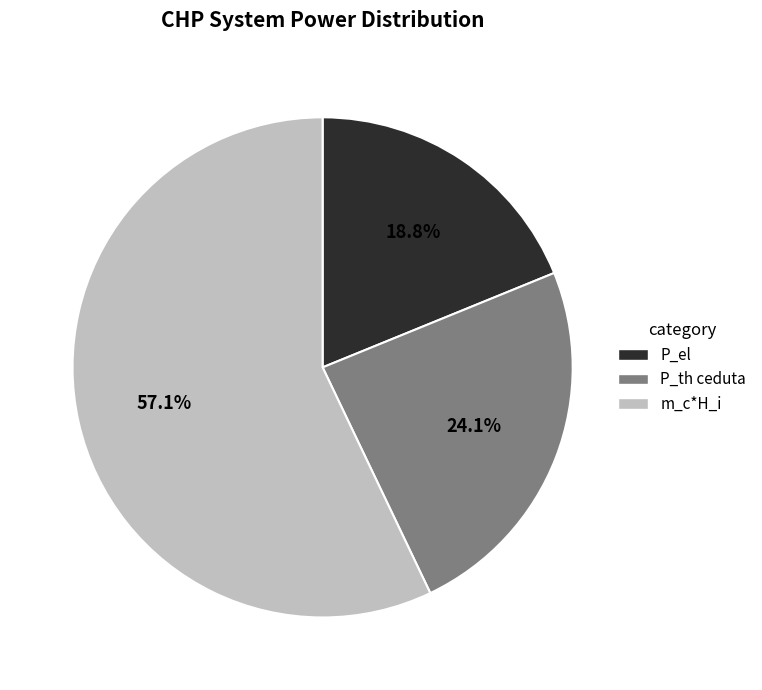

Which category has the biggest portion of the pie?

m_c*H_i